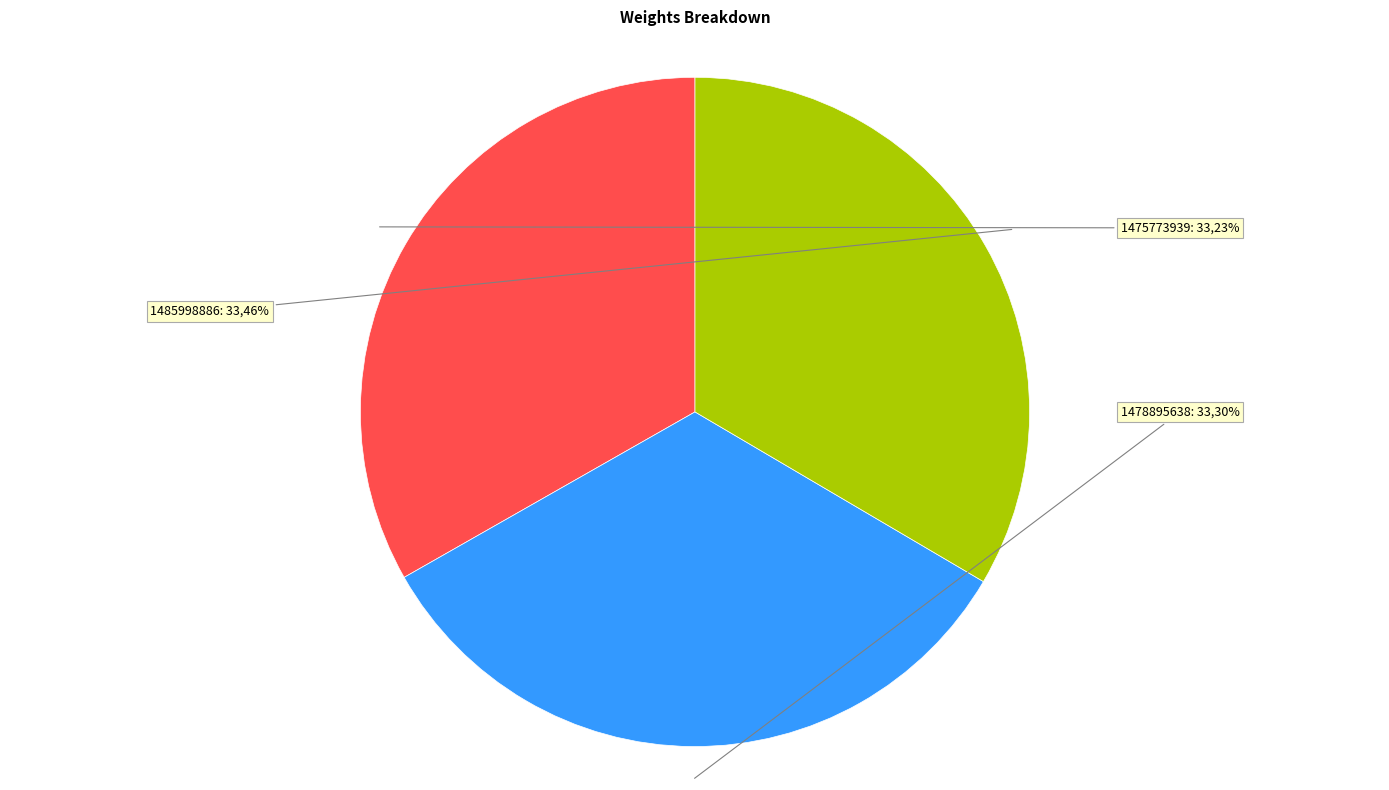

How many slices are in this pie chart?

3